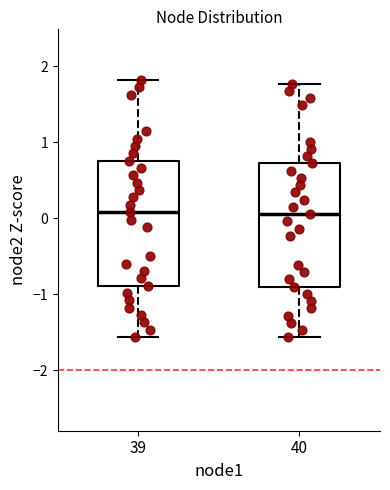

Reading left to right, read every box against the y-axis: the position of its median line, the range the box covers, and the ends of its whiskers. The values are not printed on the chart, so give them approximately, as read against the axis.

39: median 0.1, box -0.9 to 0.8, whiskers -1.6 to 1.8
40: median 0.1, box -0.9 to 0.7, whiskers -1.6 to 1.8